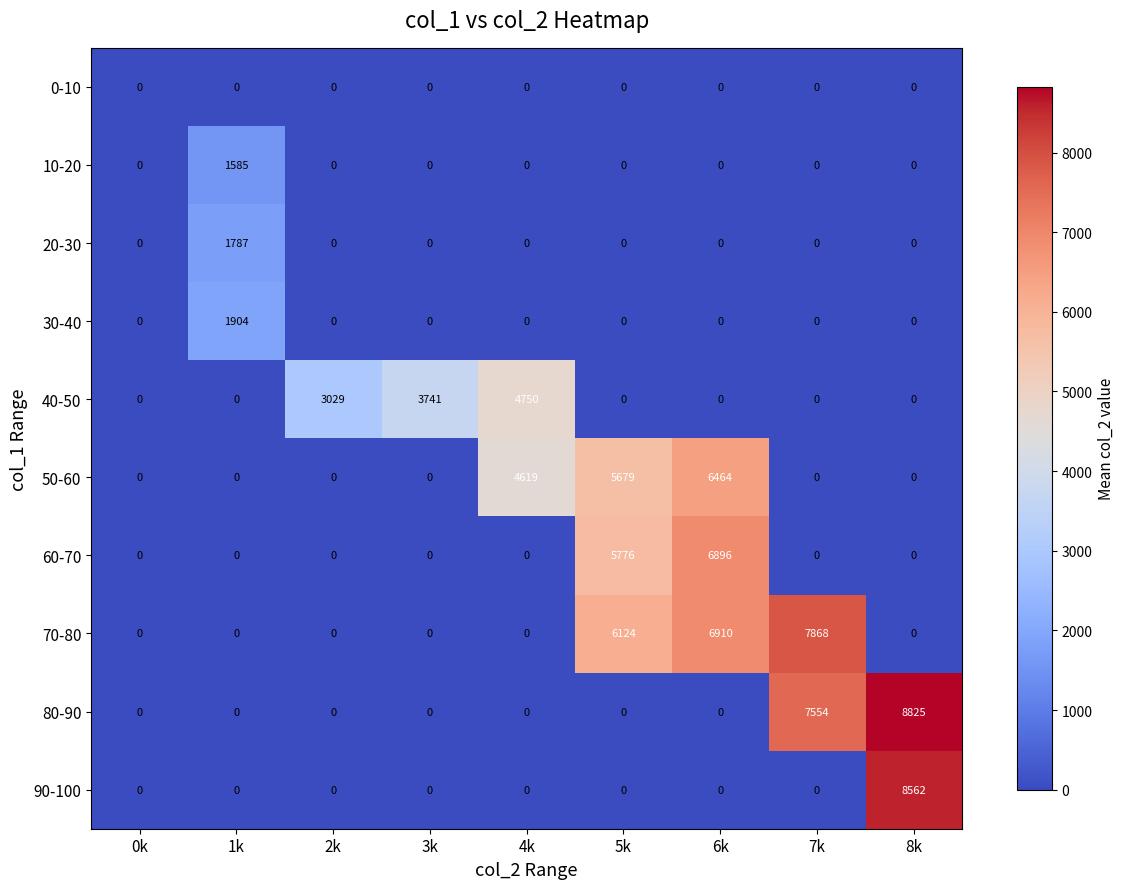

Is it true that 40-50 equals 2216 at 4k?

False